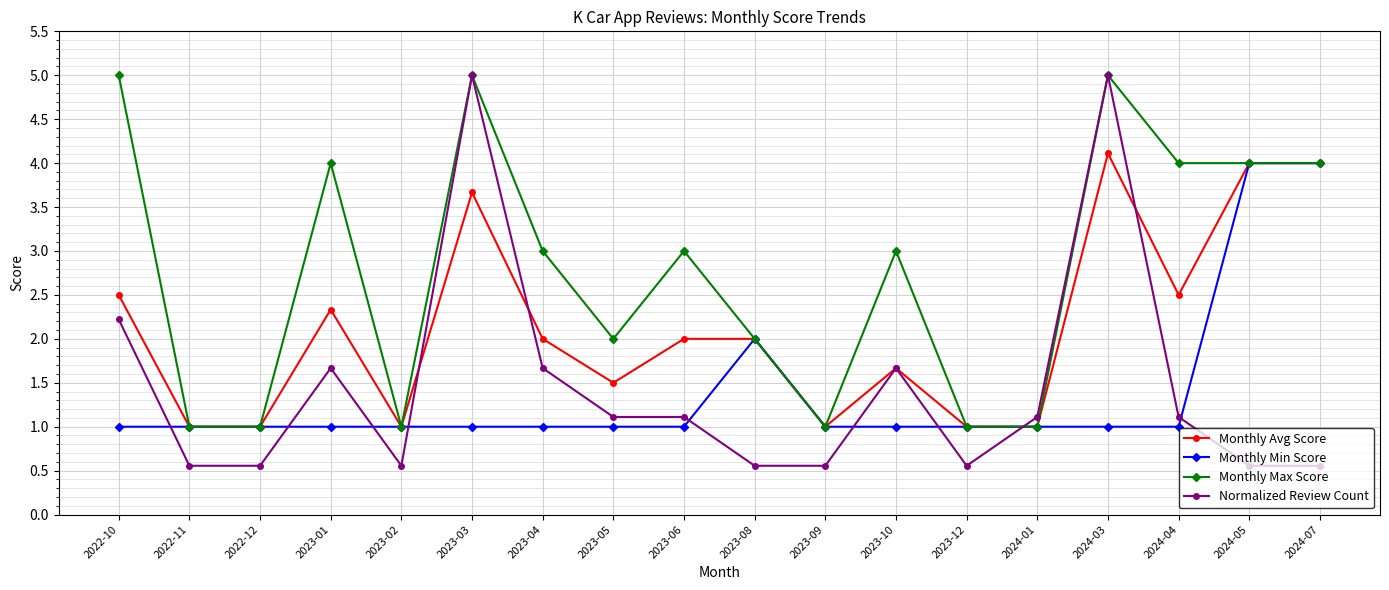

What is the total value across all series at 2023-03?

14.7